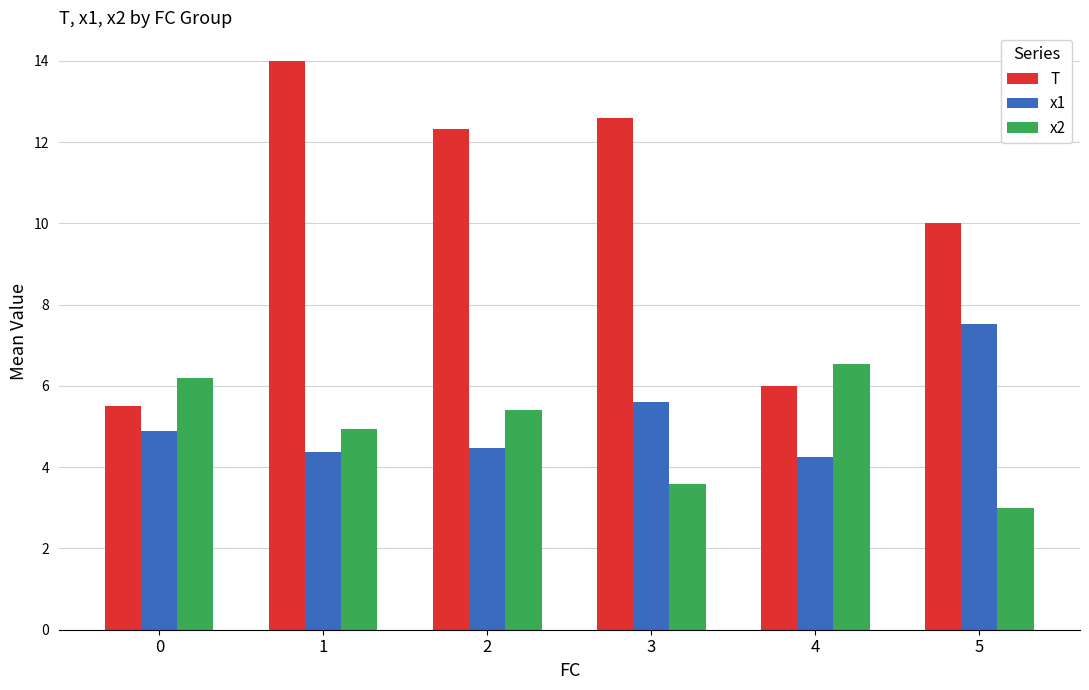

At which label does x1 reach its minimum?

4